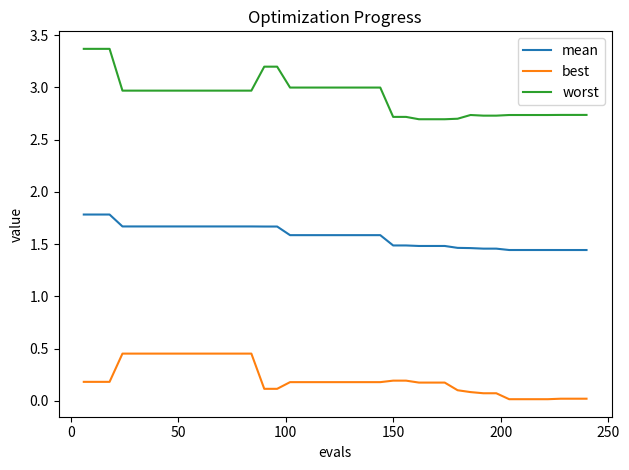

What is the difference between the maximum and minimum values in the best series?

0.4